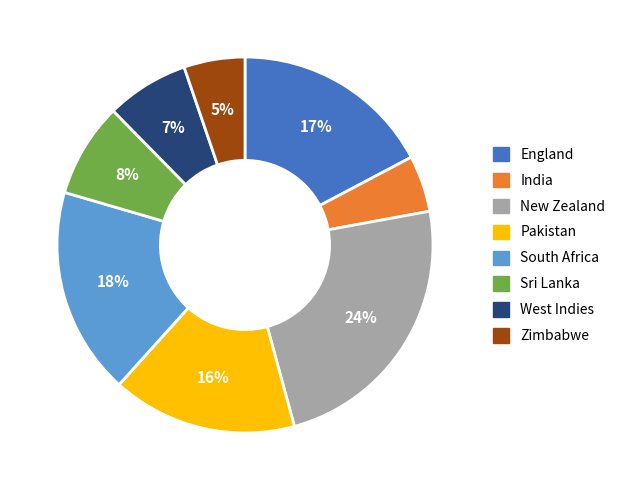

What percentage is the India slice, to the nearest percent?

5%